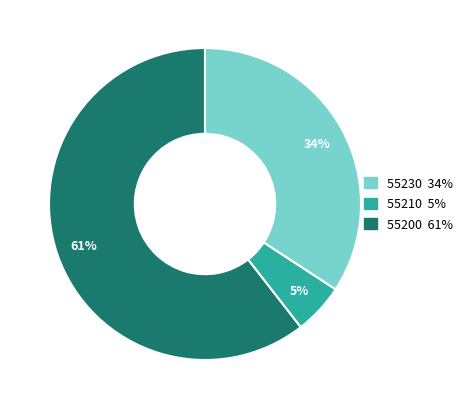

Count the number of slices in the pie.

3